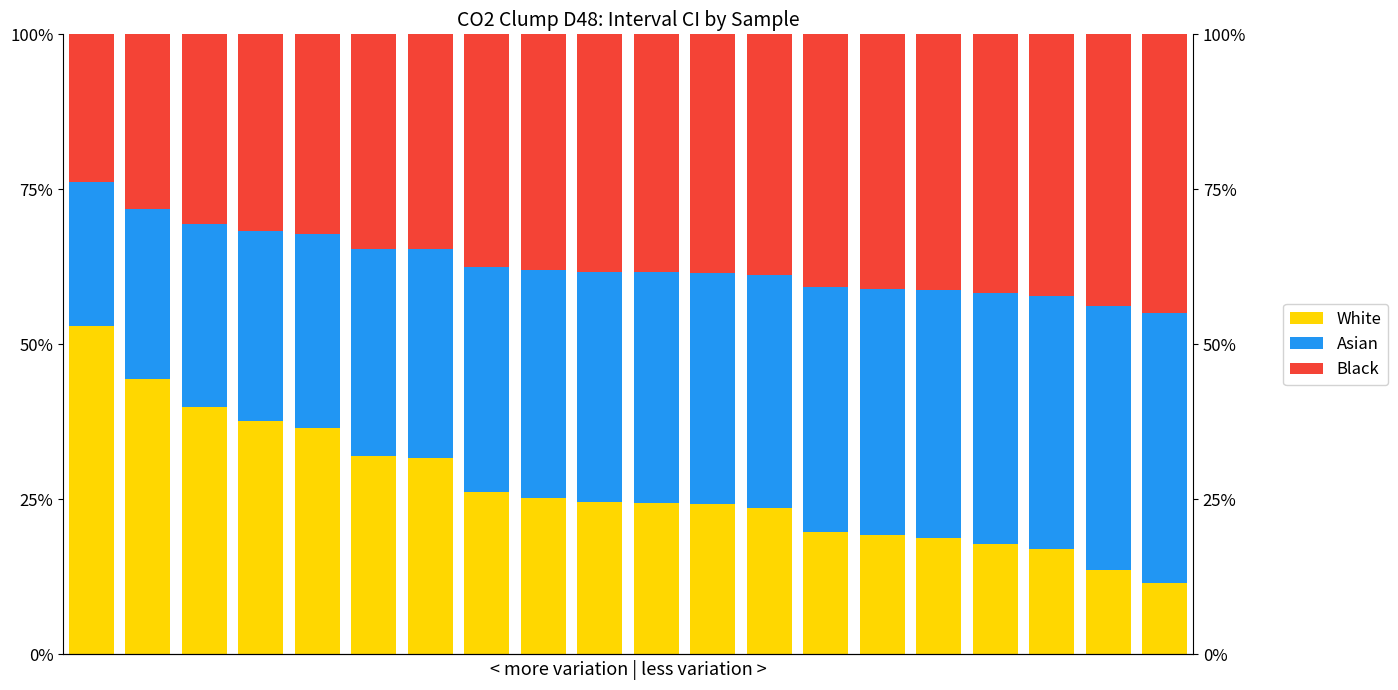

What is the difference between the highest and lowest values at 16?

23.8